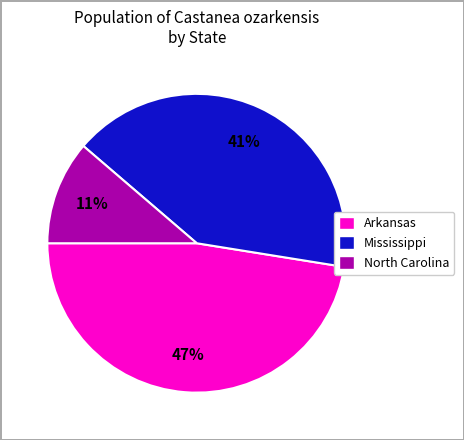

Does any single category account for the majority?

No